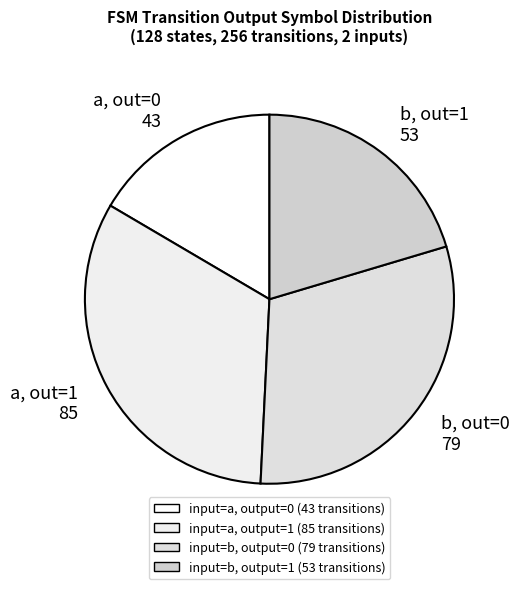

Rank the categories by value from lowest to highest.

a, out=0 43, b, out=1 53, b, out=0 79, a, out=1 85